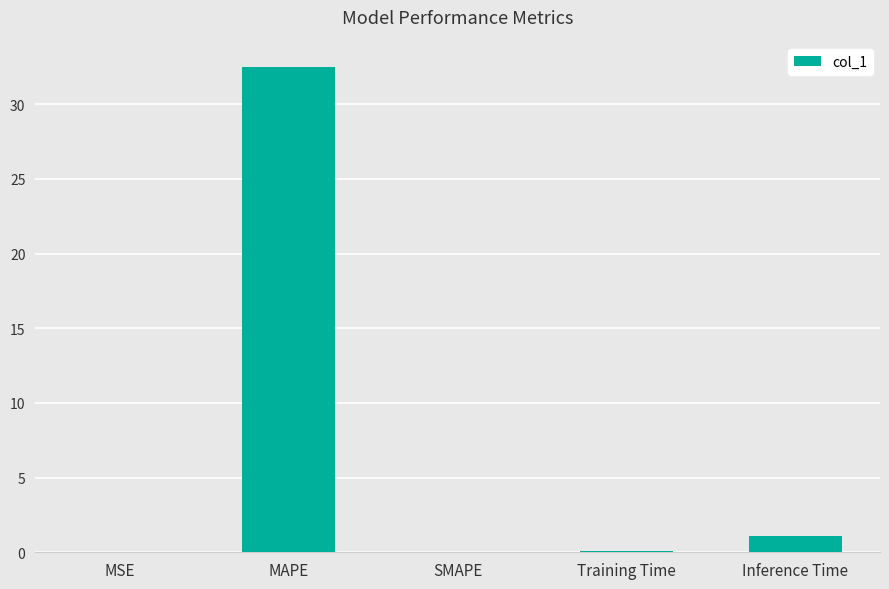

At which category does the chart reach its peak across all series?

MAPE